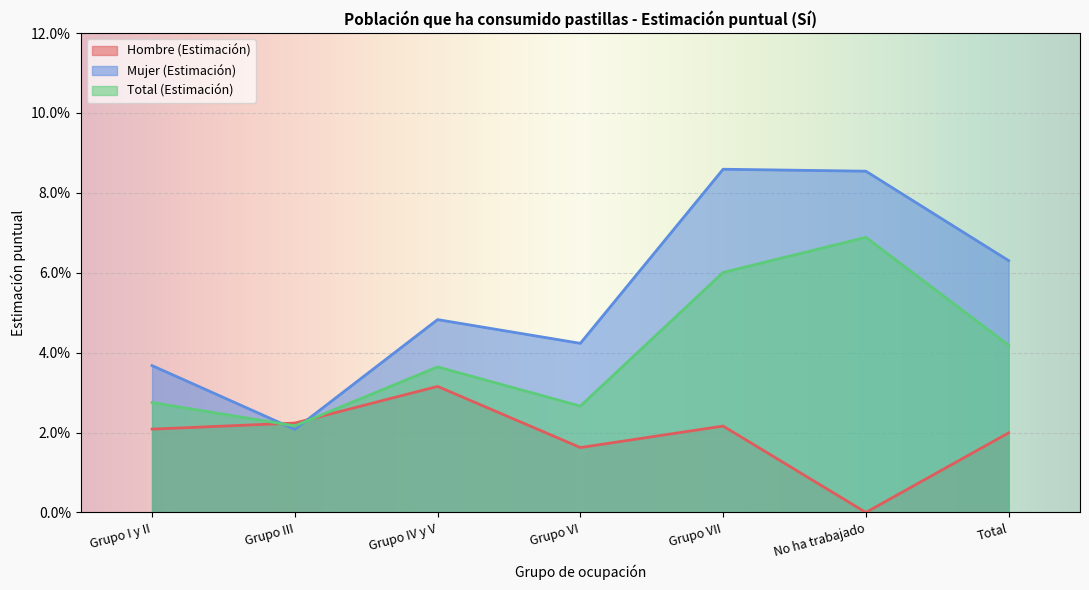

Where do Hombre (Estimación) and Mujer (Estimación) first cross each other?

Grupo I y II and Grupo III